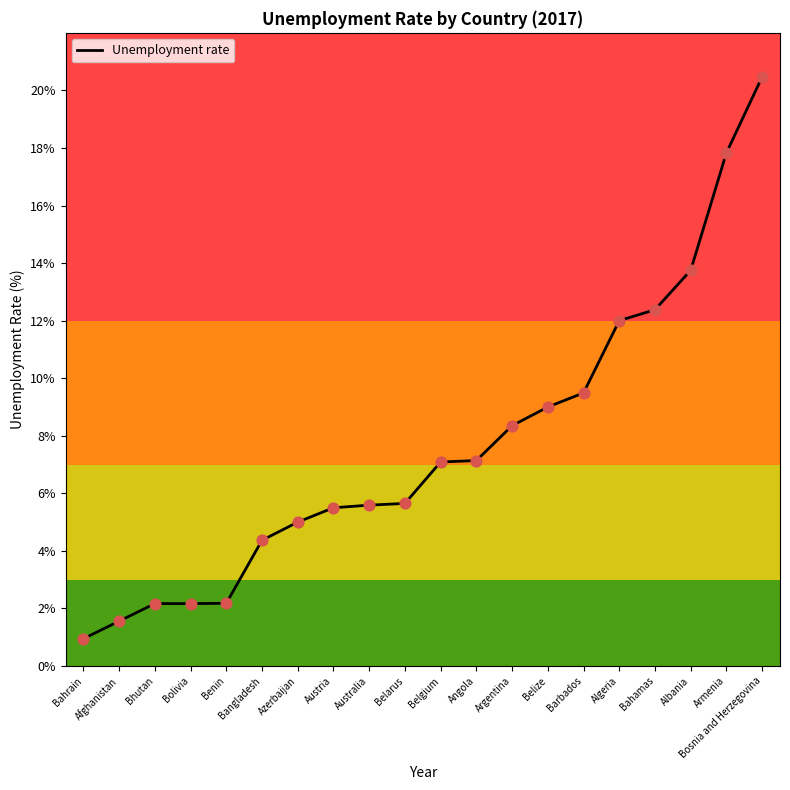

Which has a higher value, Belgium or Bolivia?

Belgium